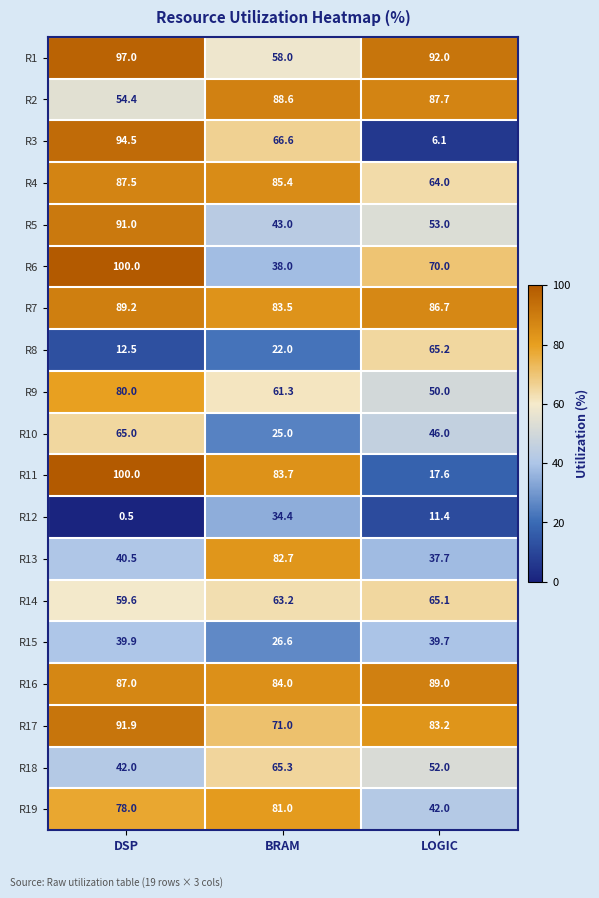

What is the sum of all R13 values?

160.9